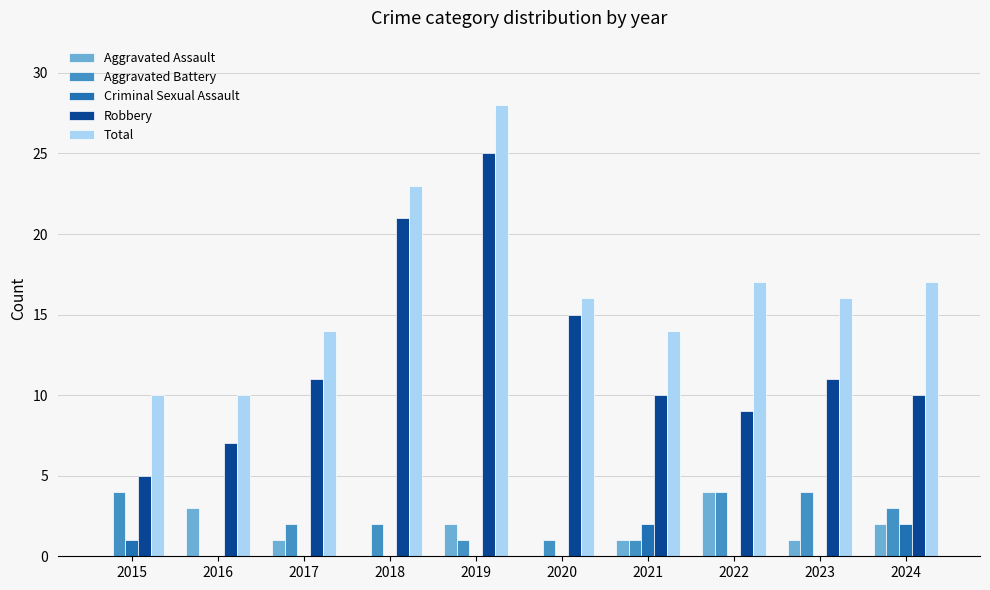

Which series changed the most between 2019 and 2020?

Total